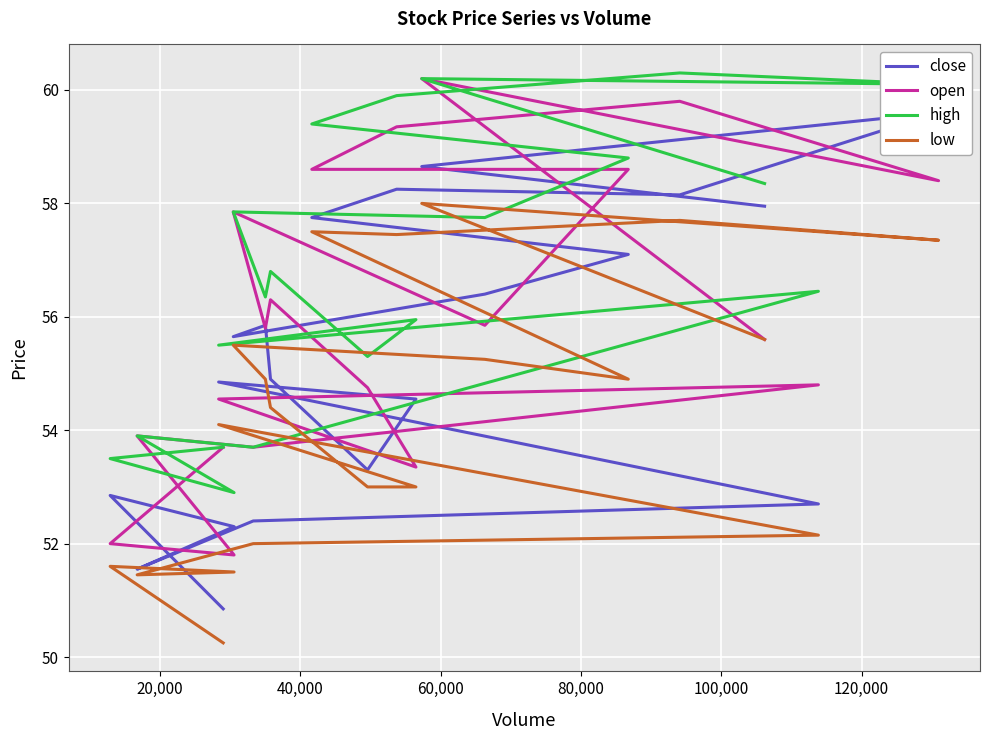

True or false: close and high cross at least once.

False